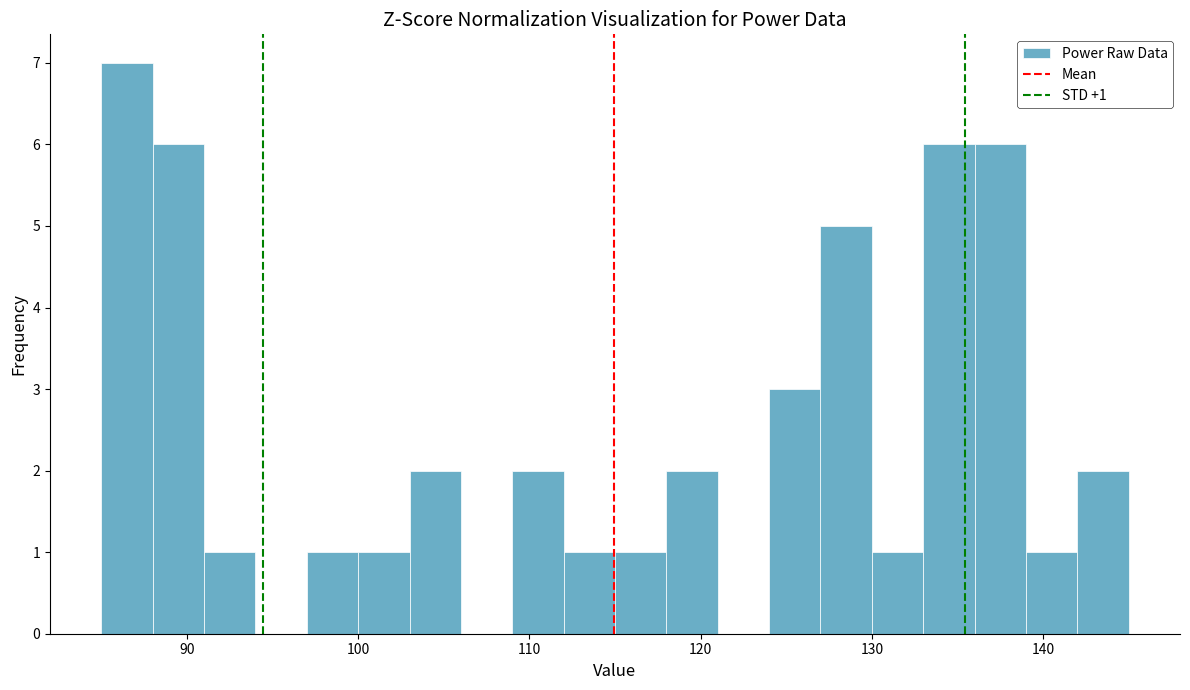

Read against the x-axis, roughly where is the centre of the tallest bar?

87